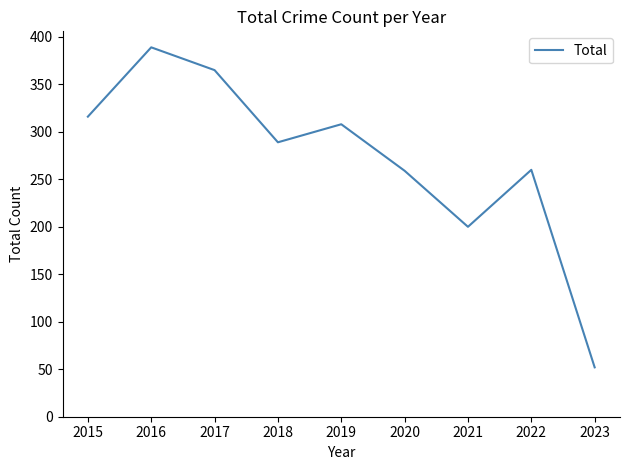

What is the difference between the values at 2022 and 2019?

48